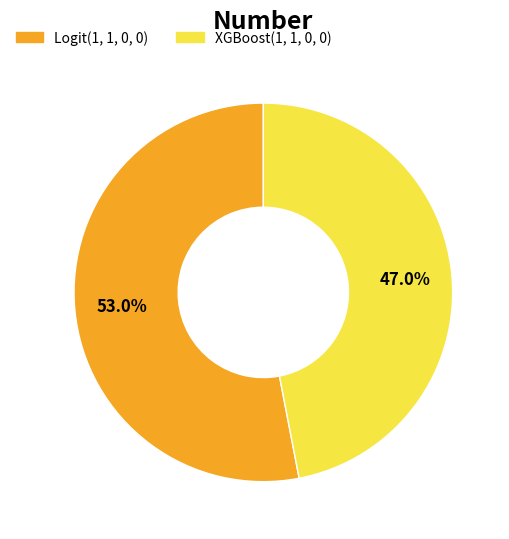

Count the number of slices in the pie.

2